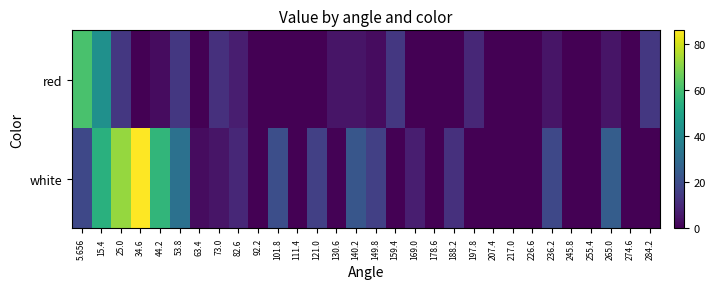

Between 140.2 and 34.6, which is larger?

140.2